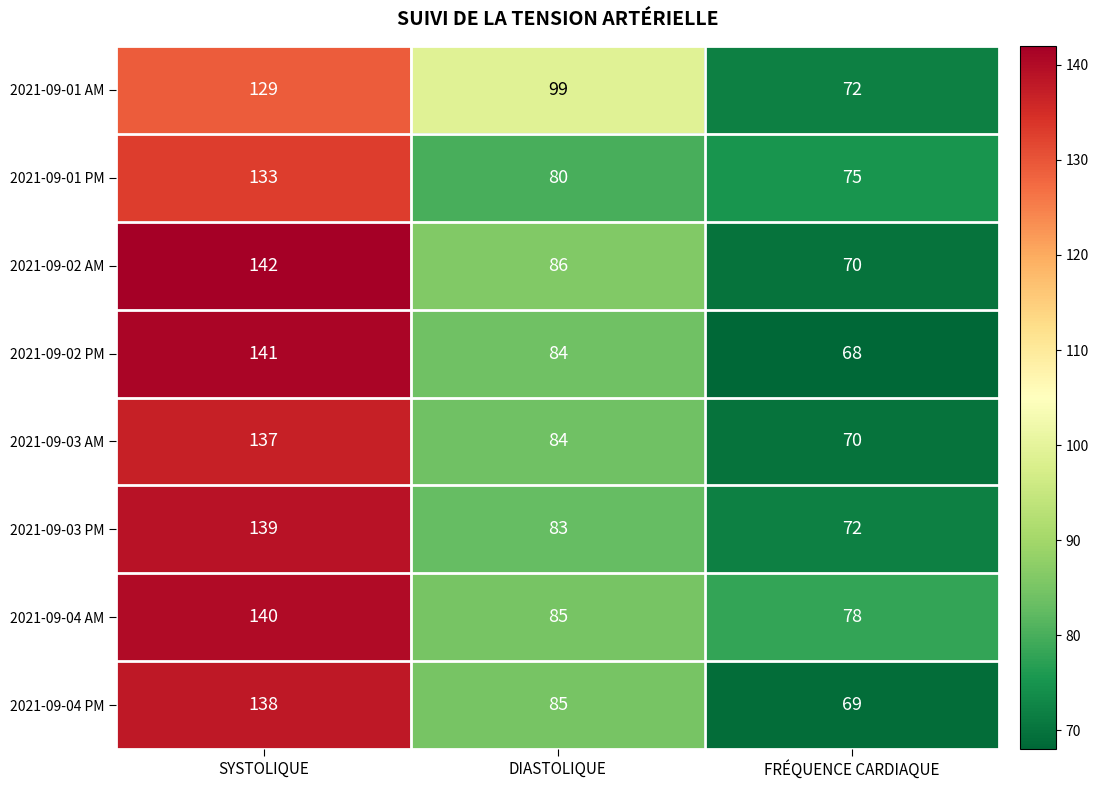

The value of 2021-09-04 PM at FRÉQUENCE CARDIAQUE is 69. True or false?

True